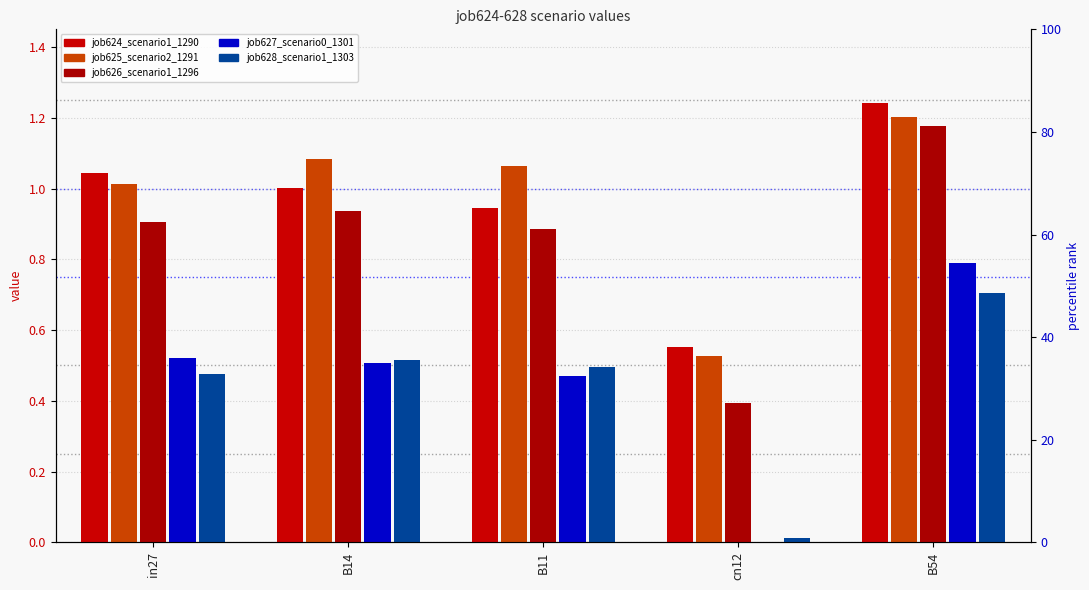

Between B14 and B11, which series saw the biggest shift?

job624_scenario1_1290